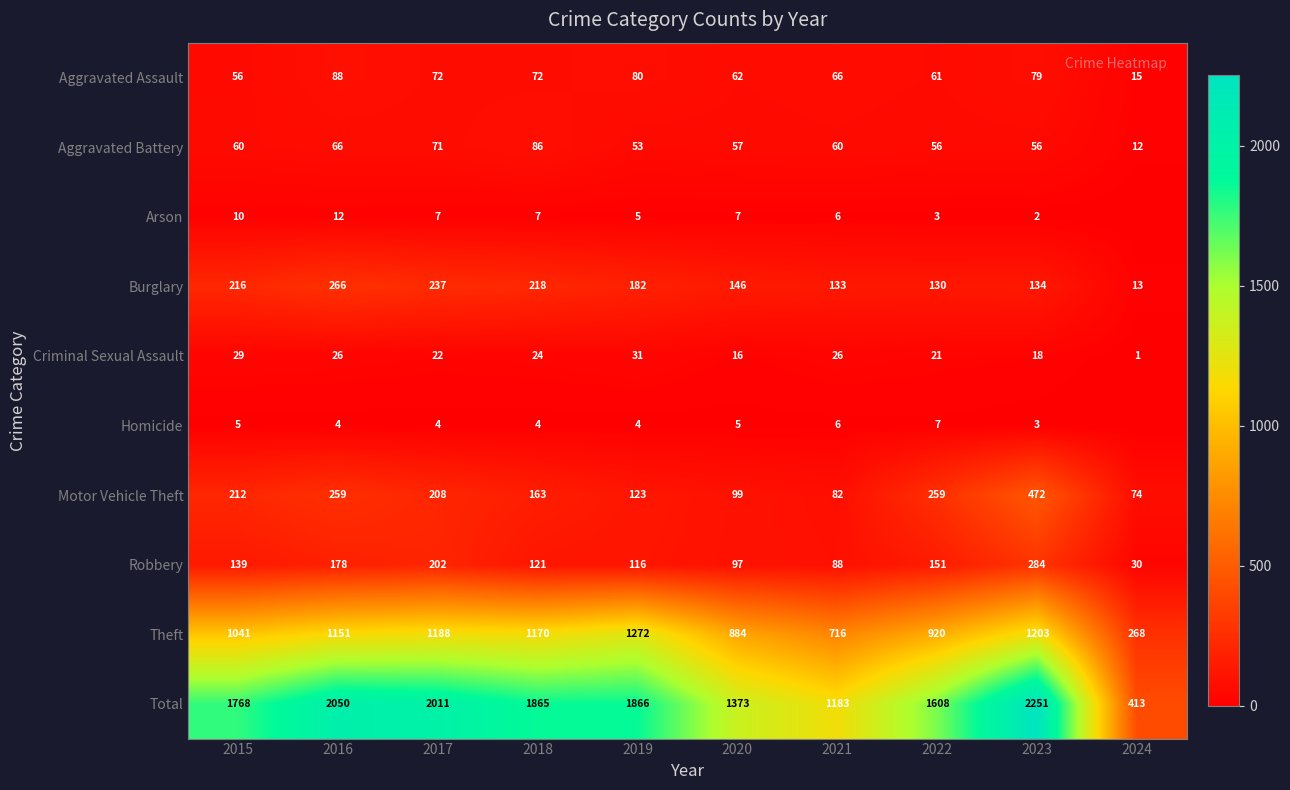

What is the greatest value displayed?

2251